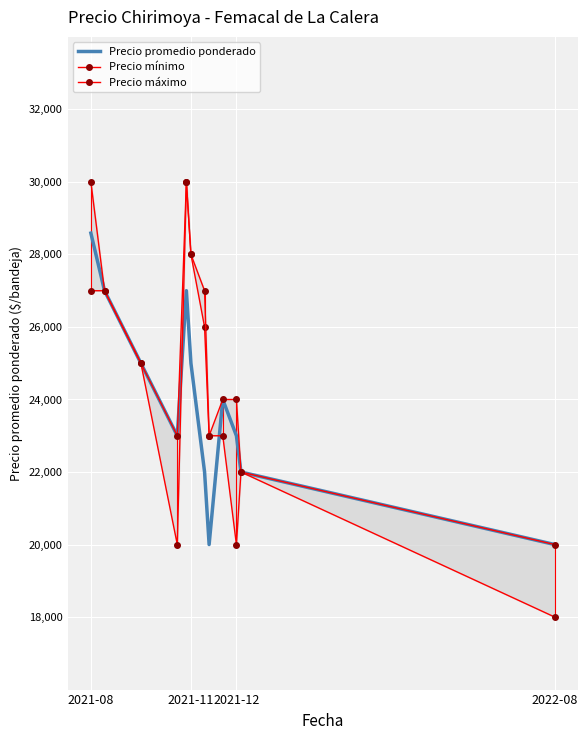

What is the greatest value displayed?

30000